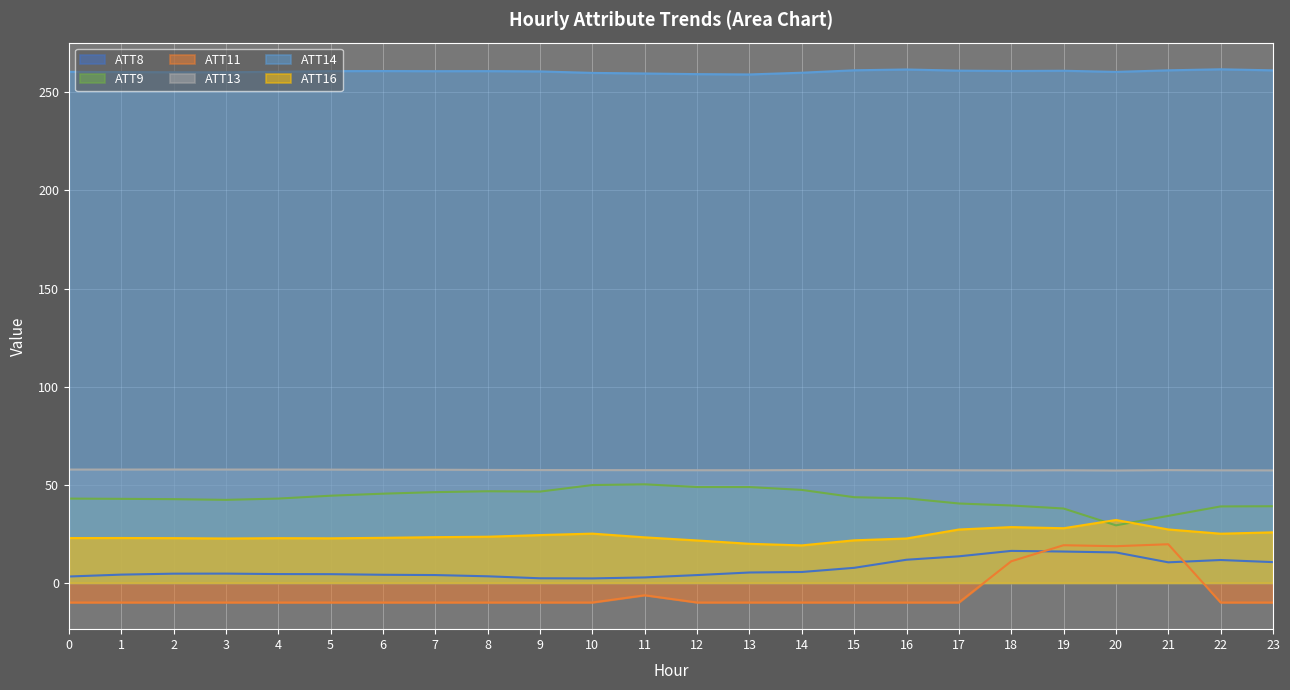

What is the value of the ATT8 point at the 2nd from the left?

4.2